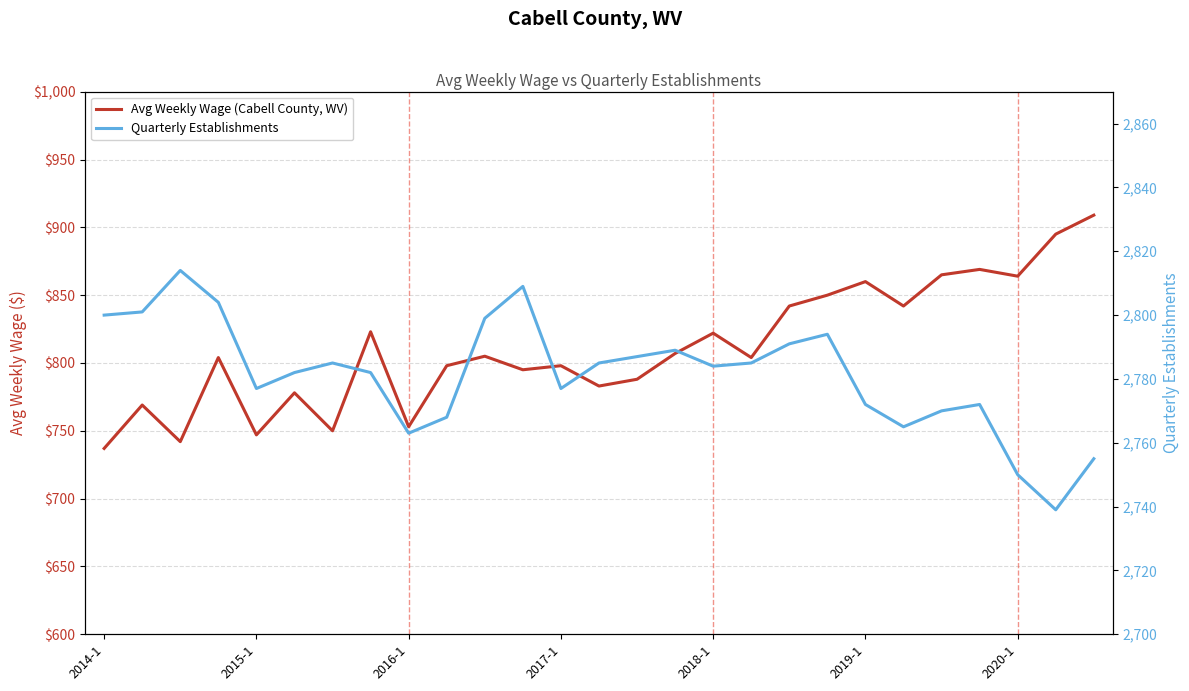

True or false: Quarterly Establishments and Avg Weekly Wage (Cabell County, WV) intersect in this chart.

False